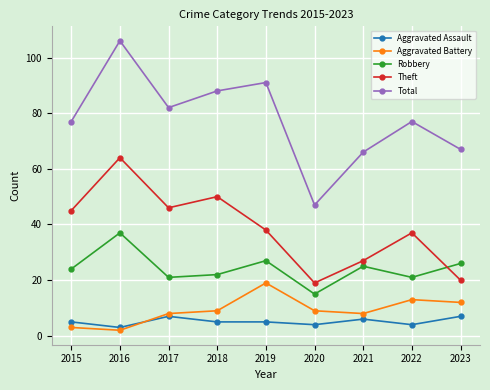

Which category has the lowest value across all series?

2016